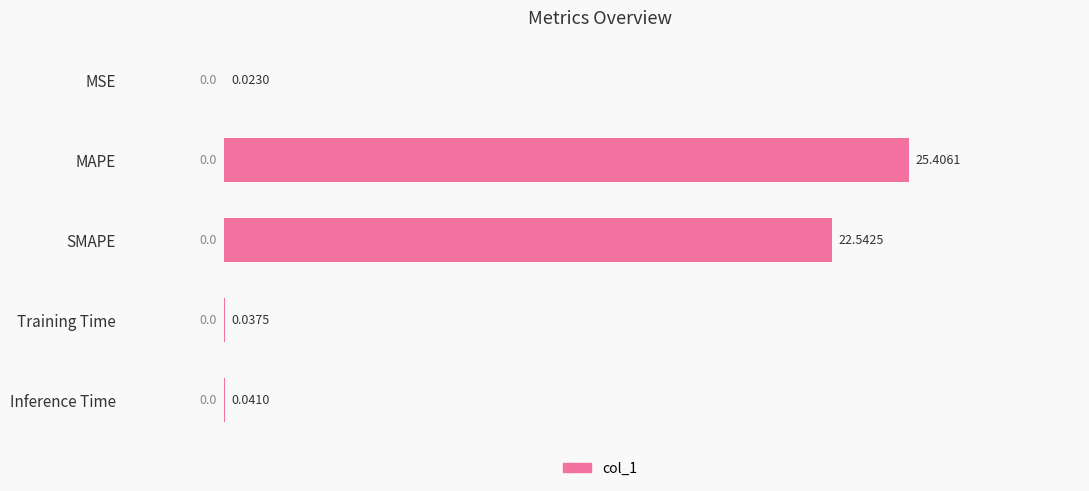

What is the sum of the values at SMAPE and MAPE?

47.9